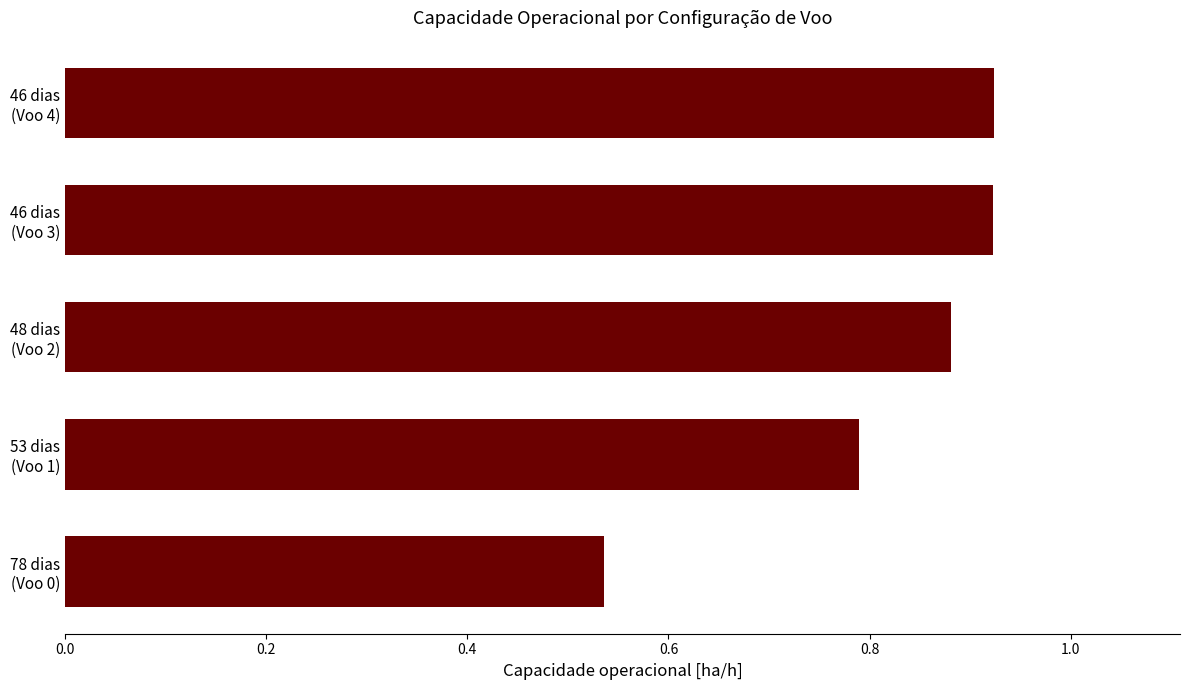

What is the sum of all values?

4.1